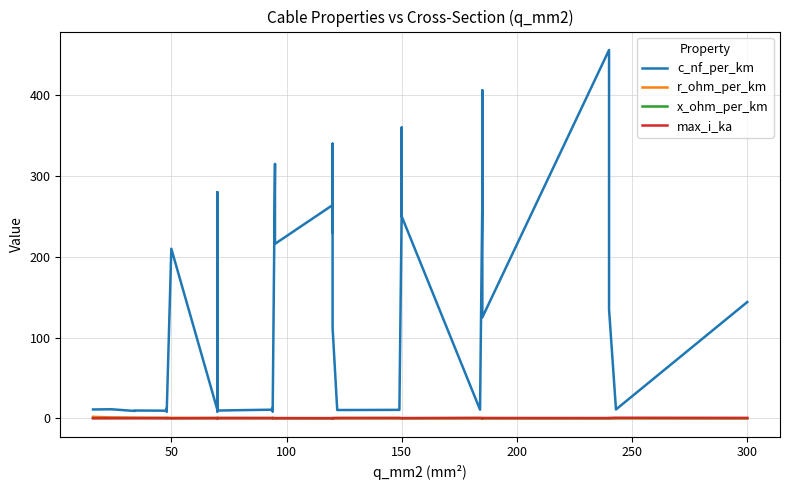

True or false: r_ohm_per_km and max_i_ka intersect in this chart.

True